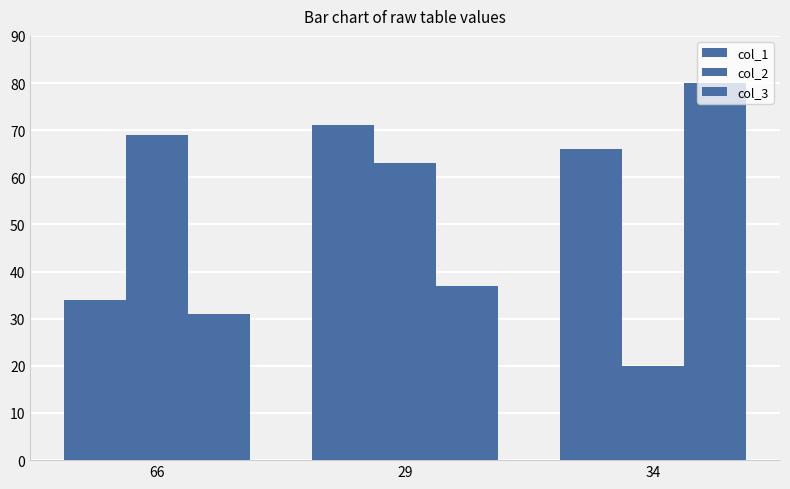

What is the minimum value for col_3?

31